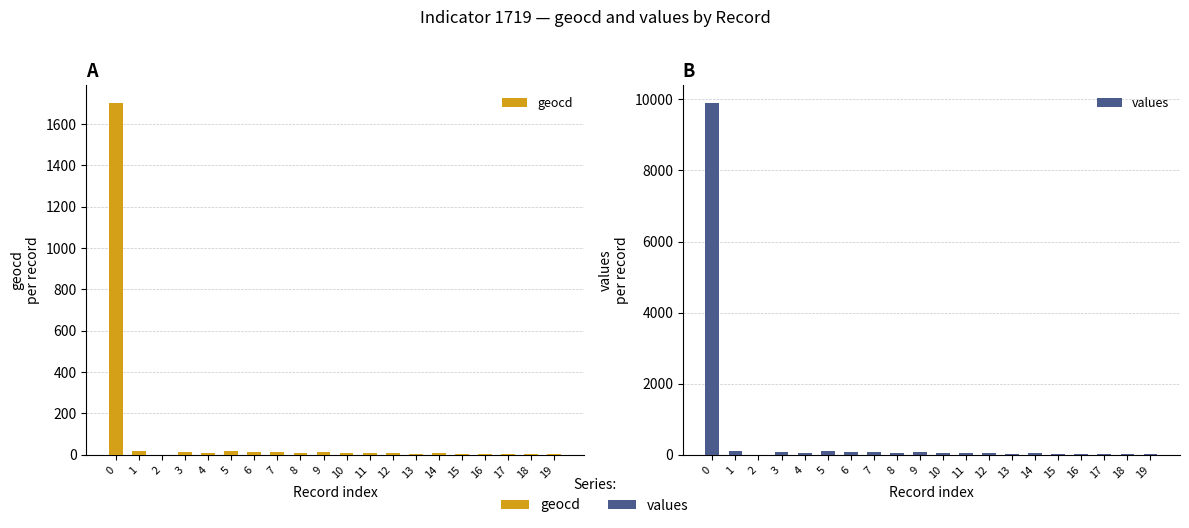

List the series in order of their overall mean, highest first.

values, geocd